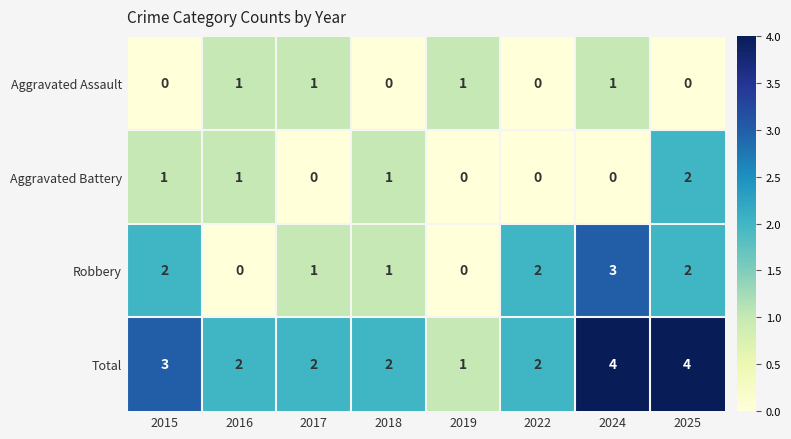

How many distinct data groups are displayed?

4